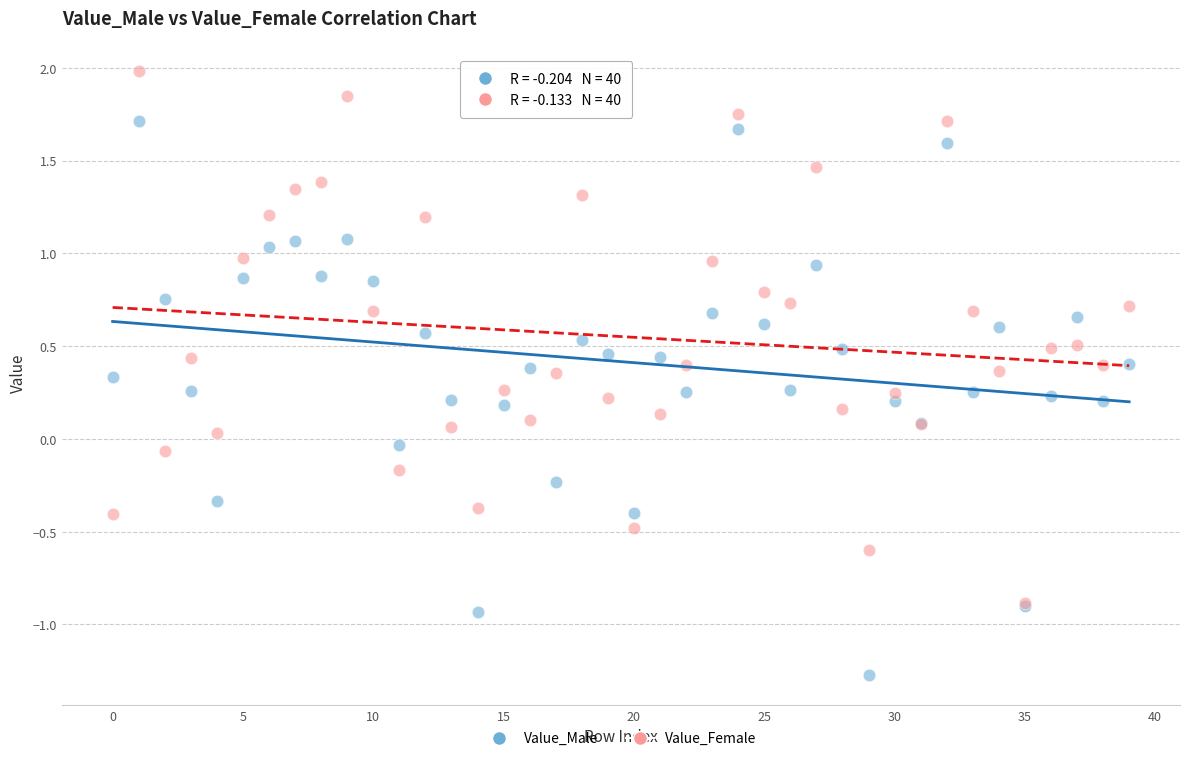

Which series has the widest spread of Y values?

Value_Male